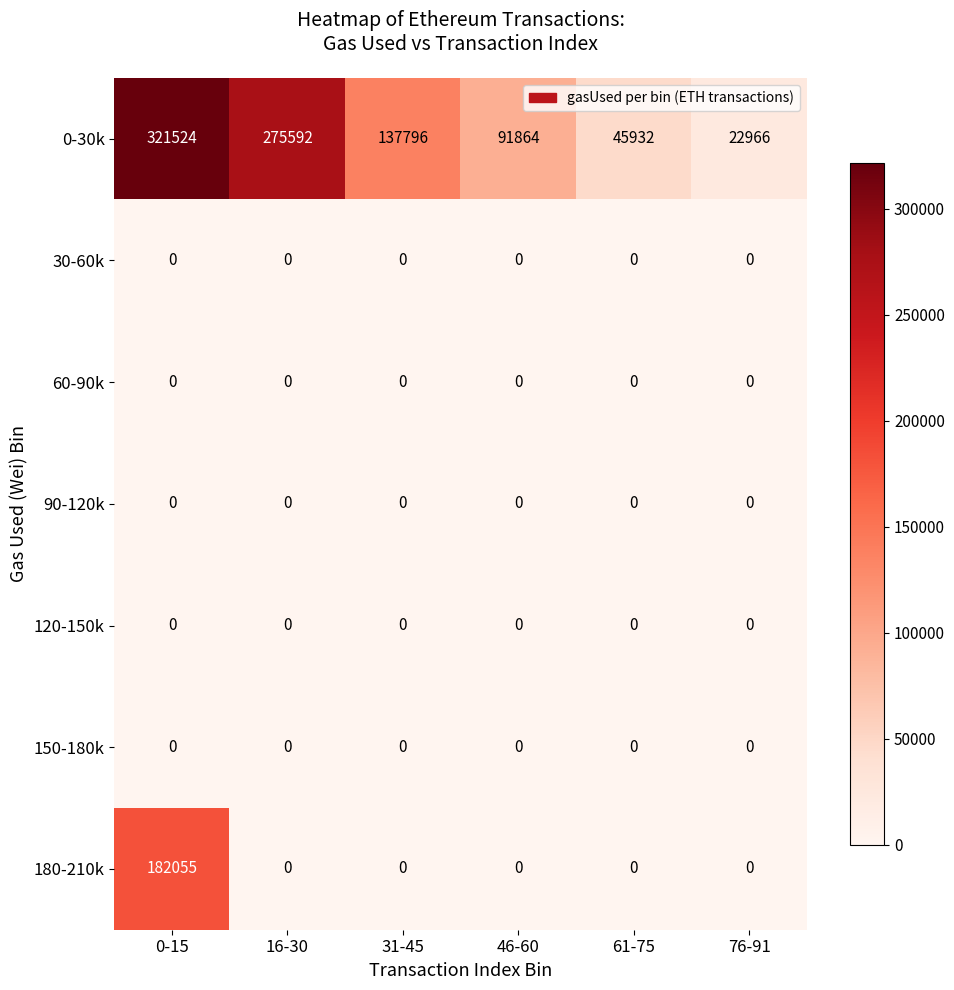

Which category has the highest value in the 0-30k series?

0-15